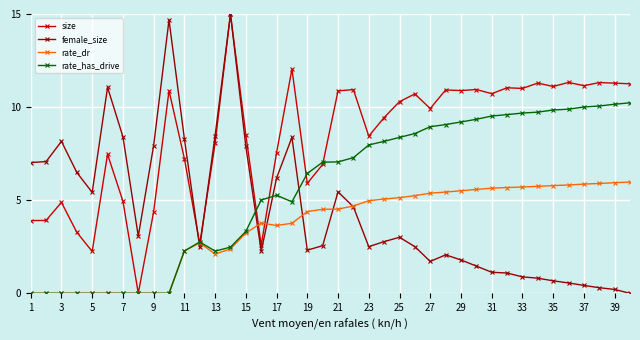

What is the value of the size point at the 37th from the left?

11.1